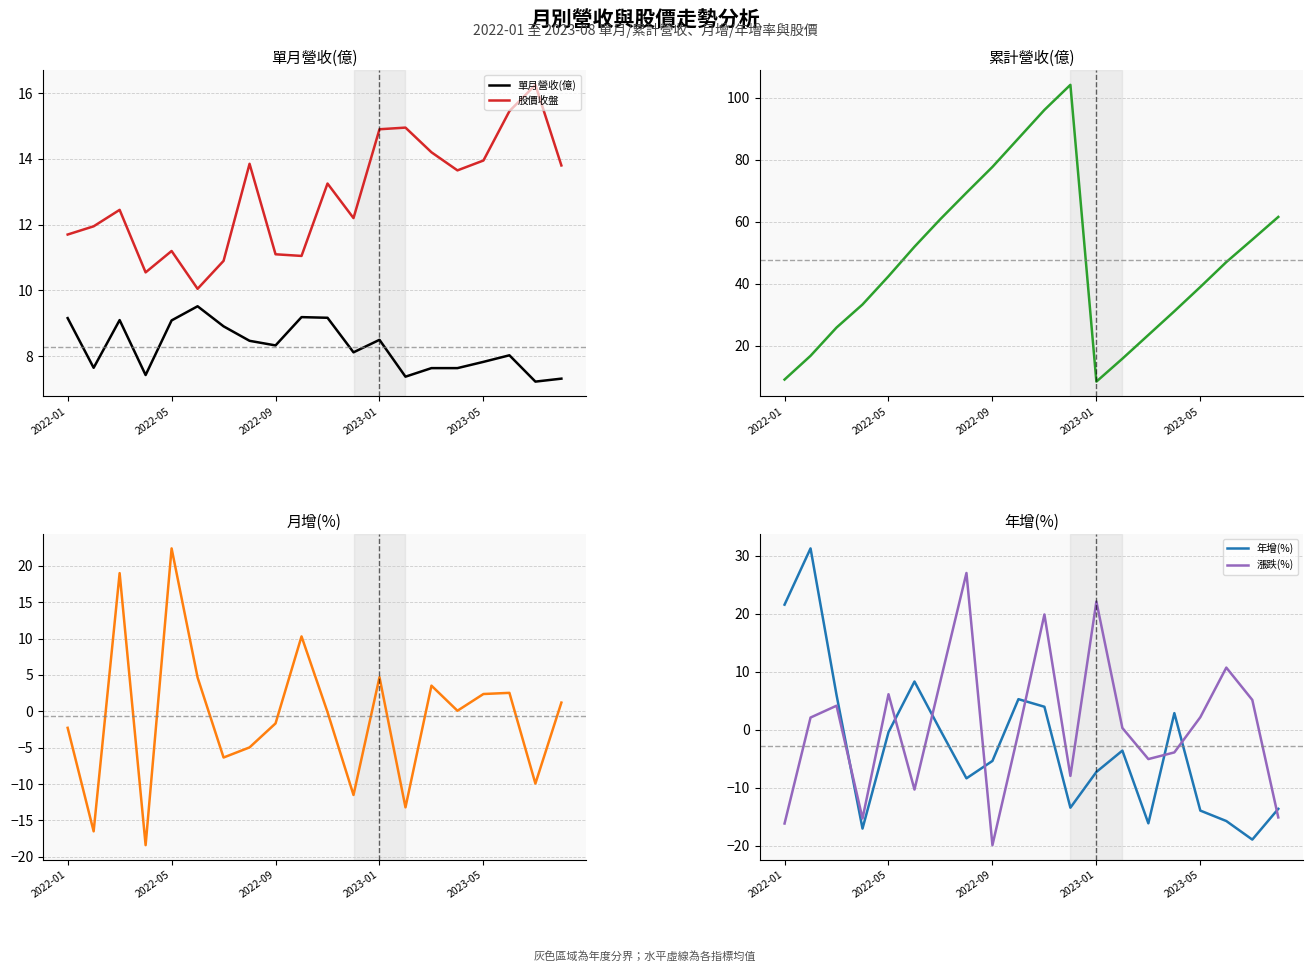

True or false: 單月營收(億) and 累計營收(億) intersect in this chart.

False